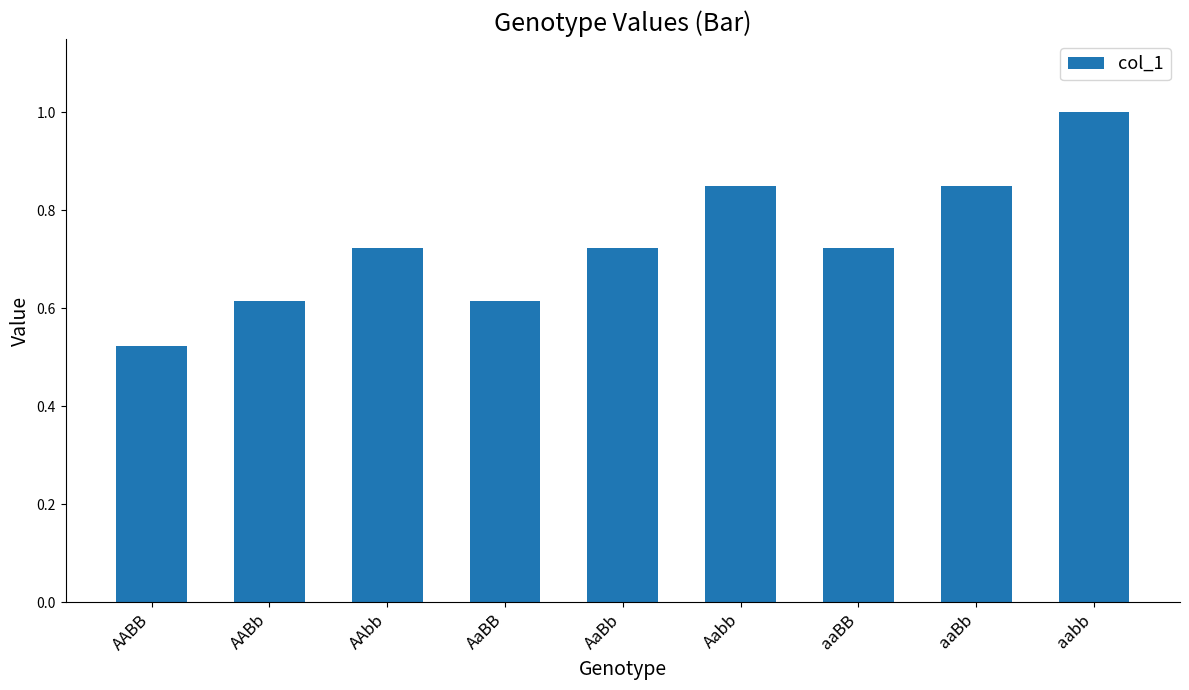

What value does the data have at aabb?

1.0